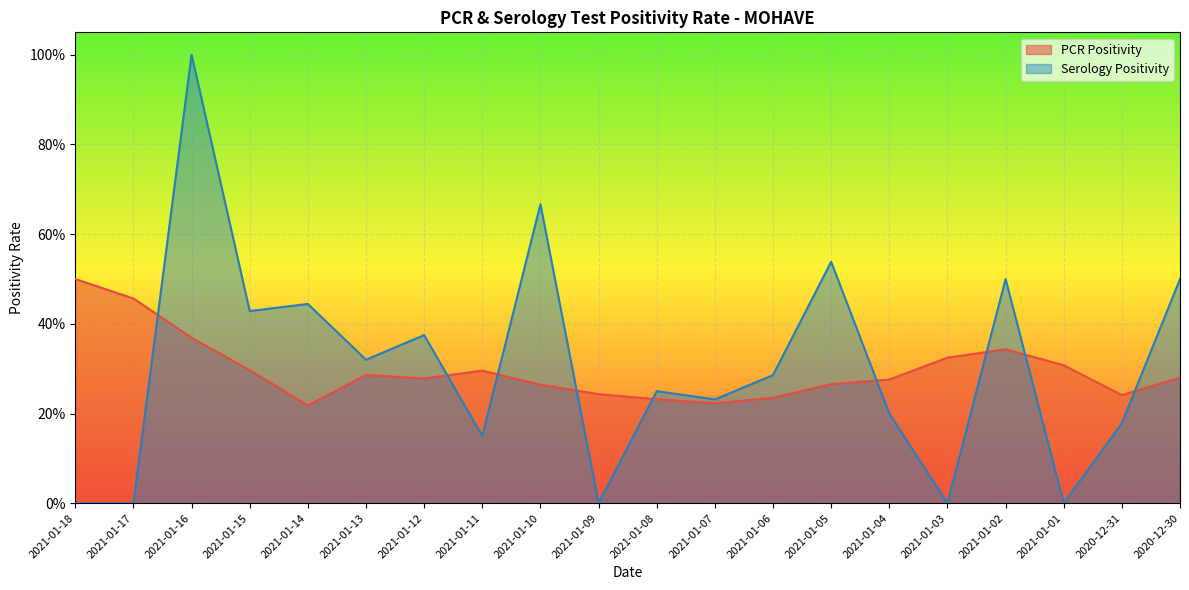

Which label corresponds to the smallest value in the chart?

2021-01-18